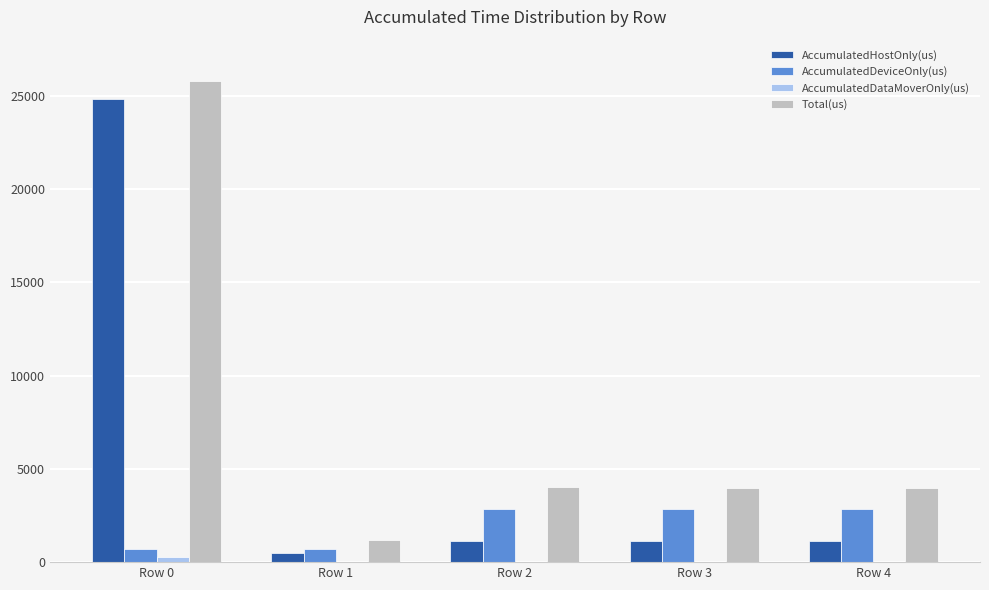

At which category is the sum across all series the highest?

Row 0